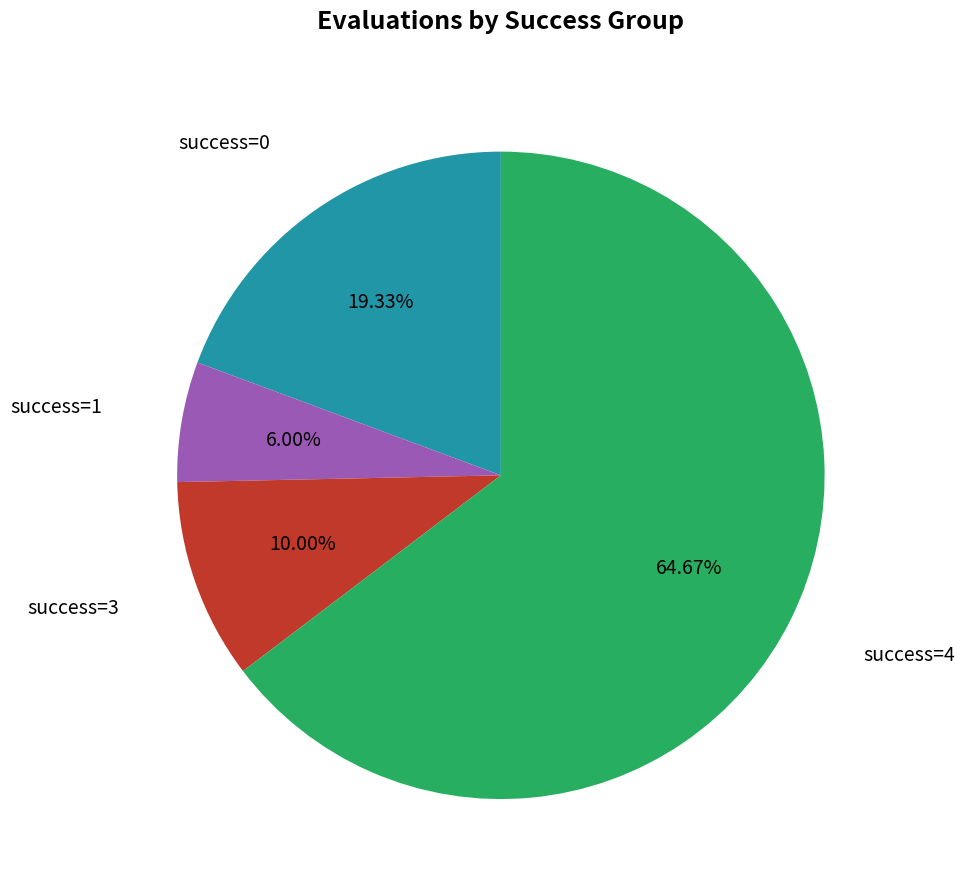

Combined, do success=4 and success=1 account for over 50%?

Yes